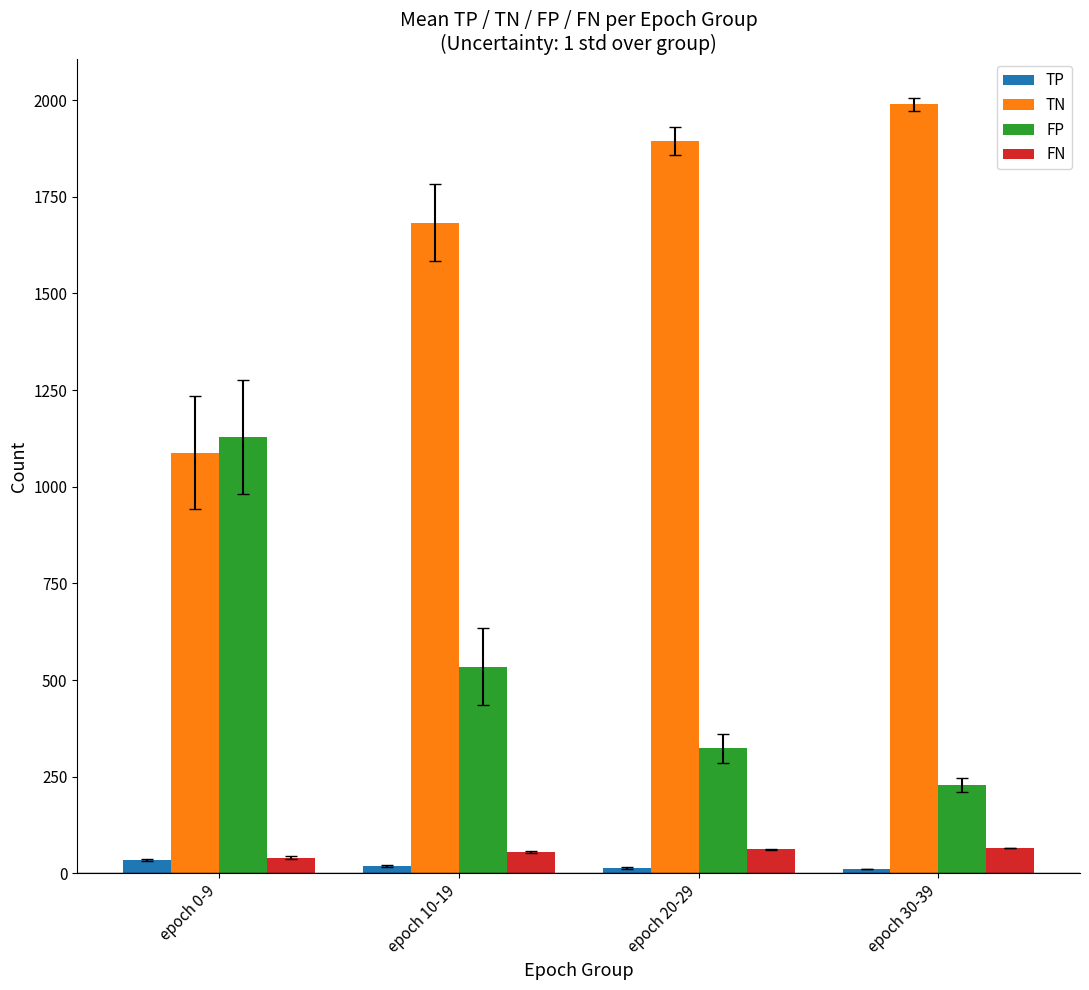

At how many categories does at least one series exceed 744?

4